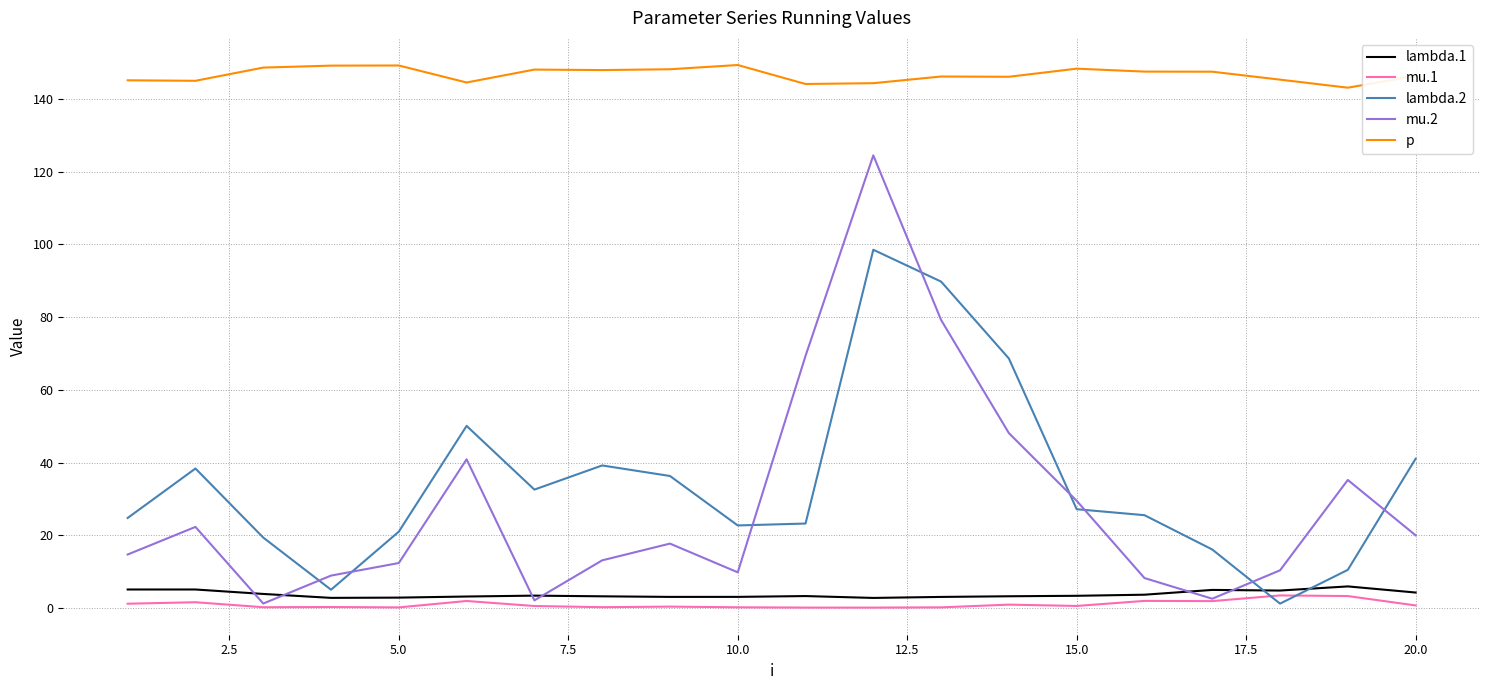

Which series has the largest total across all categories?

p